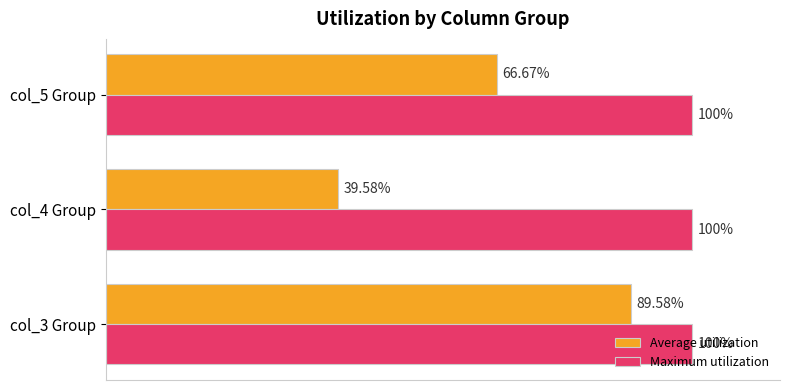

Is the value of Average utilization at col_4 Group greater than the value of Maximum utilization at col_5 Group?

No